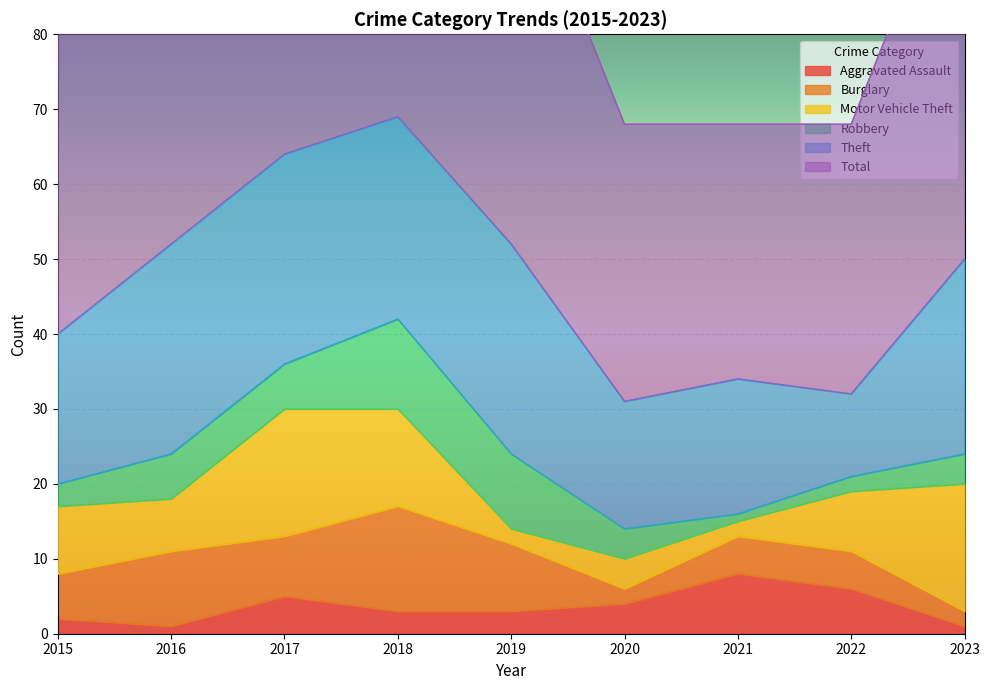

True or false: Theft and Aggravated Assault cross at least once.

False